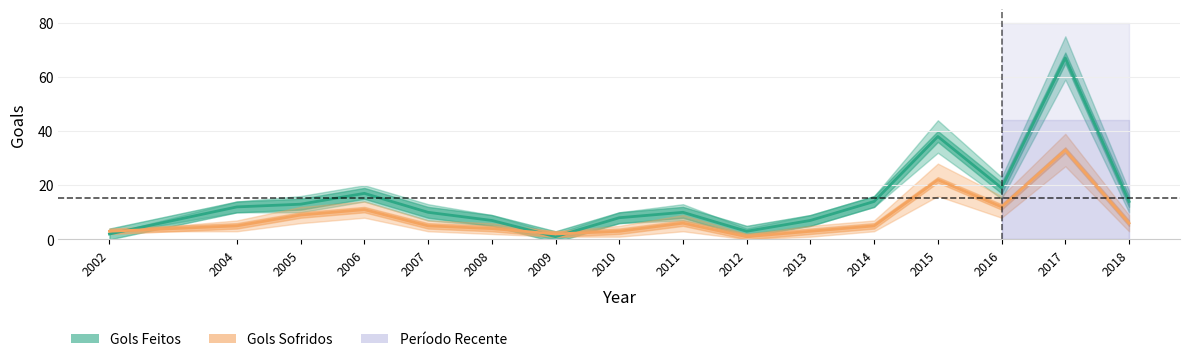

What is the smallest value displayed?

1